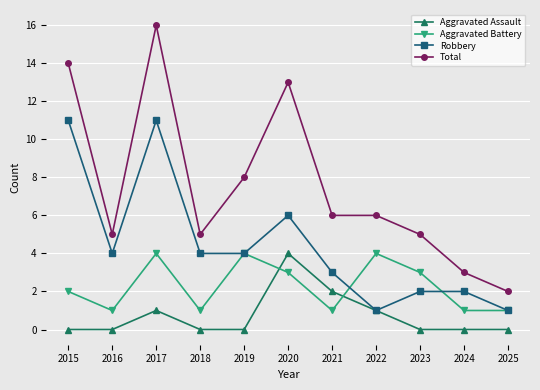

True or false: Aggravated Battery has more than 0 interior local peaks.

True